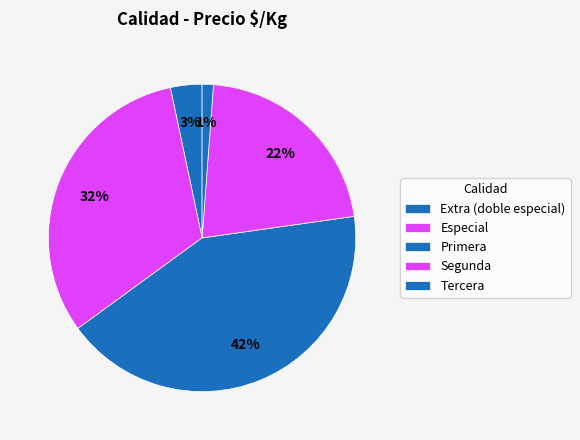

Which category has the biggest portion of the pie?

Primera